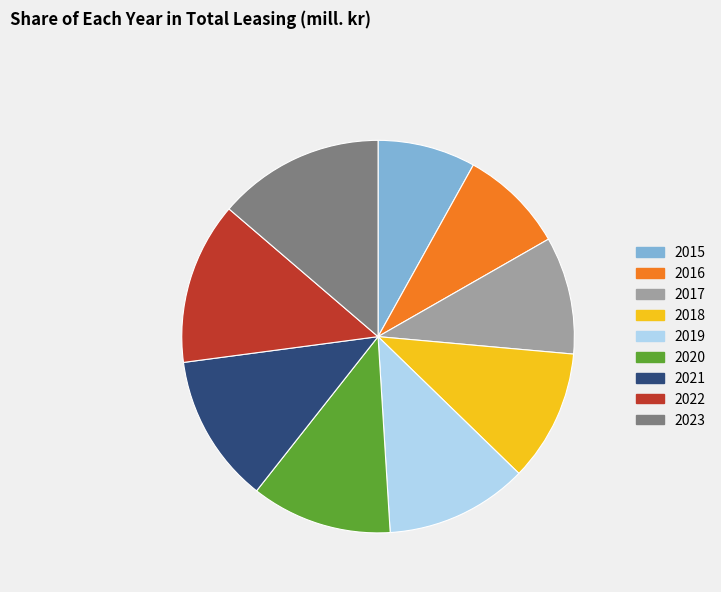

Do 2015 and 2017 together represent more than half of the pie?

No